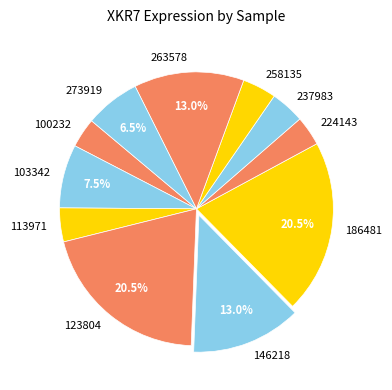

How many slices are in this pie chart?

11